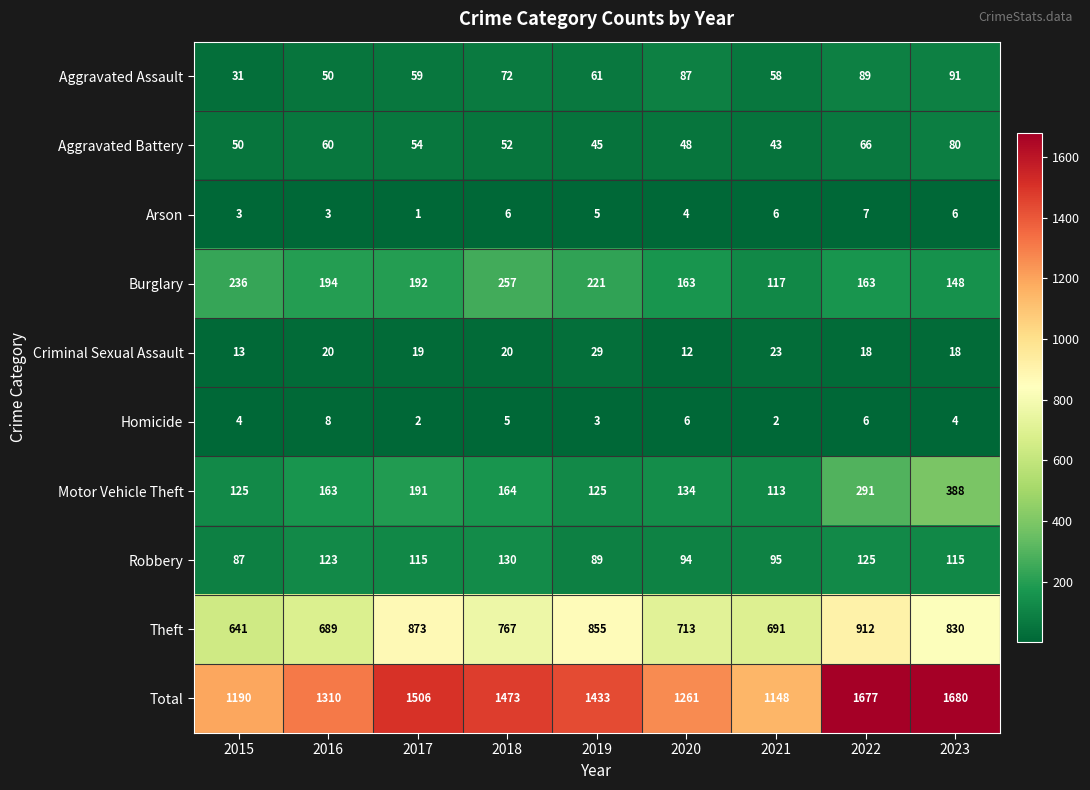

What is the total value across all series at 2019?

2866